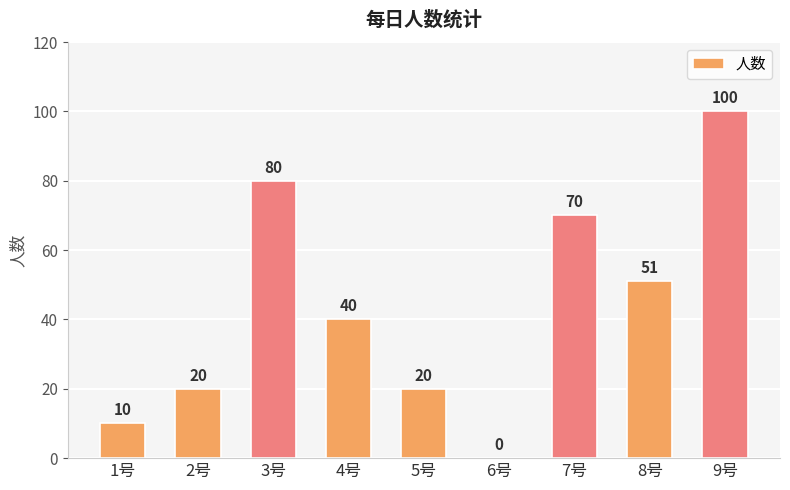

What is the maximum value shown in the chart?

100